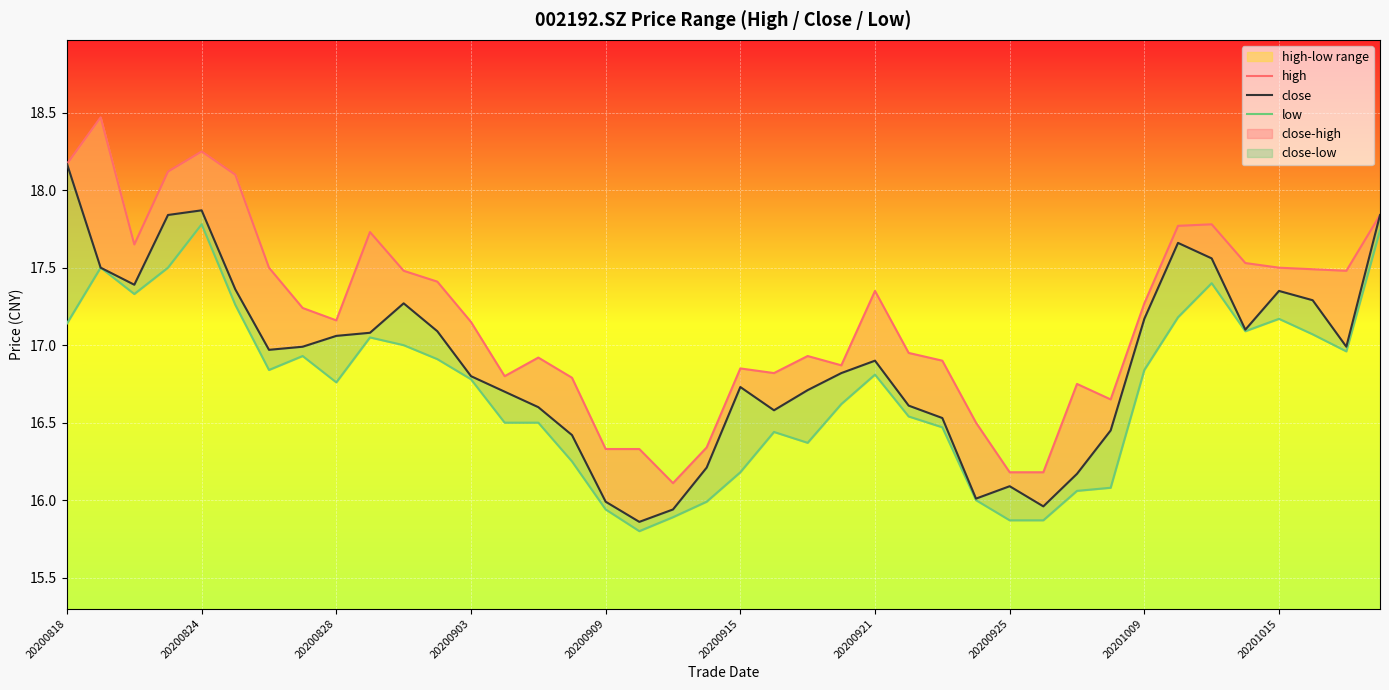

What are all the series names shown in the legend?

high, close, low